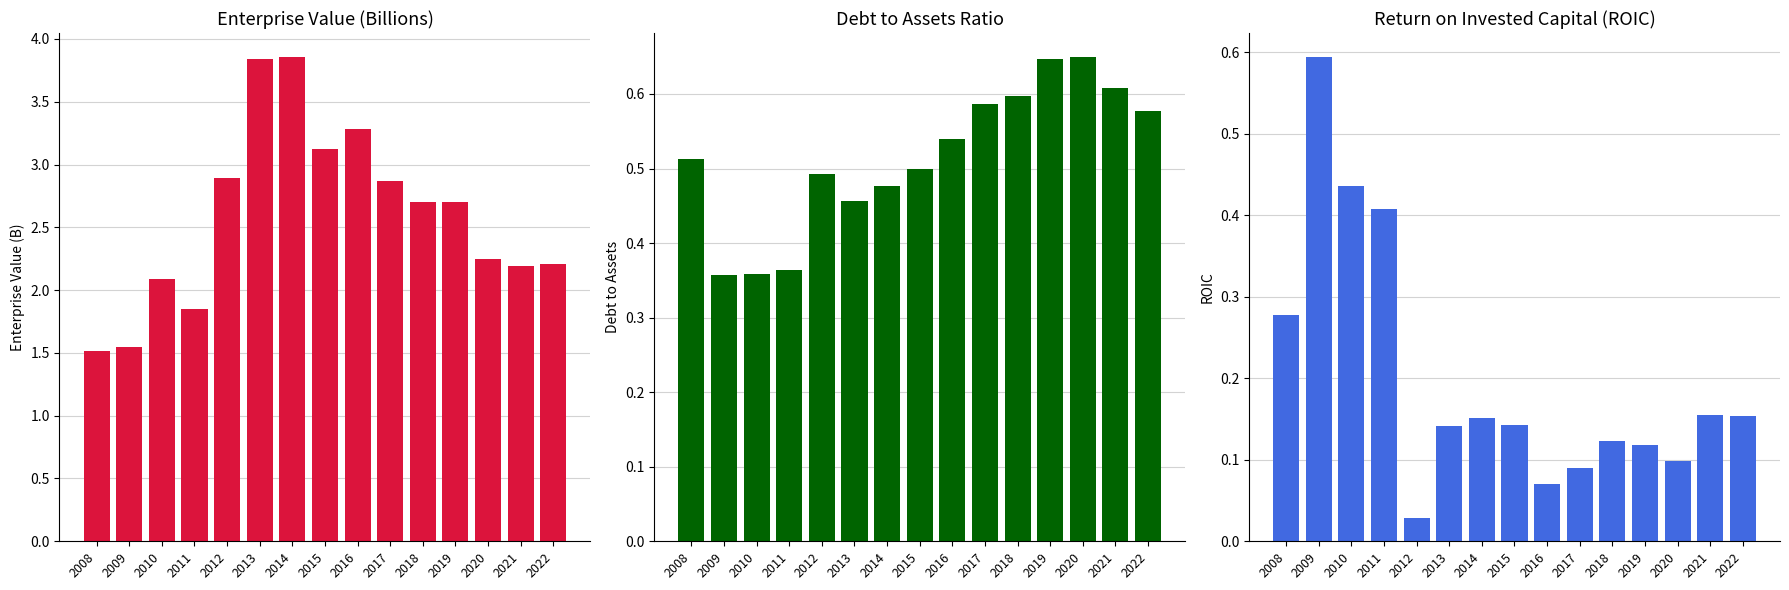

What are all the series names shown in the legend?

EnterpriseValue, debtToAssets, roic